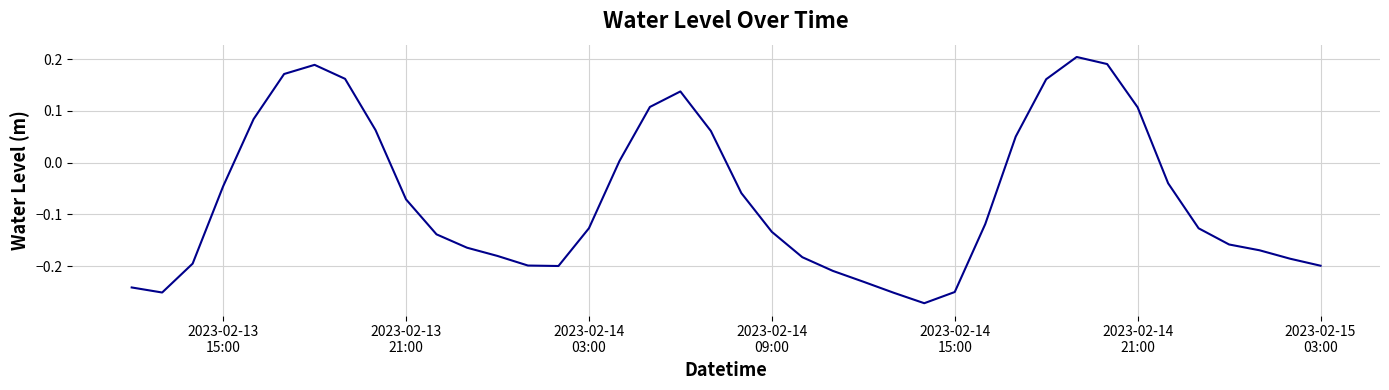

True or false: the data has more than 1 interior local peaks.

True